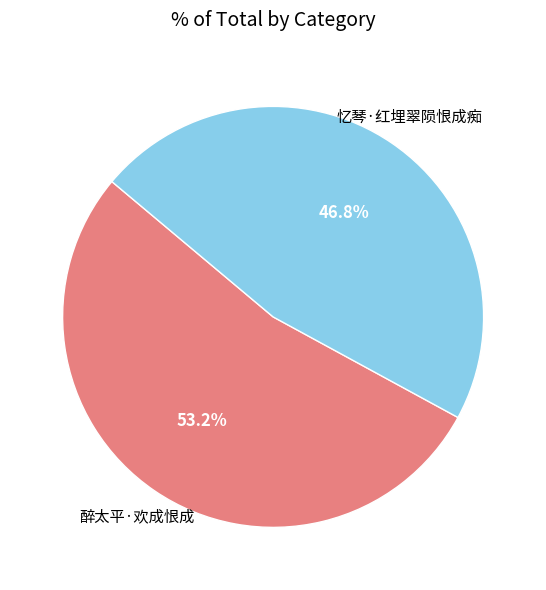

What is the largest slice in the pie chart?

醉太平·欢成恨成